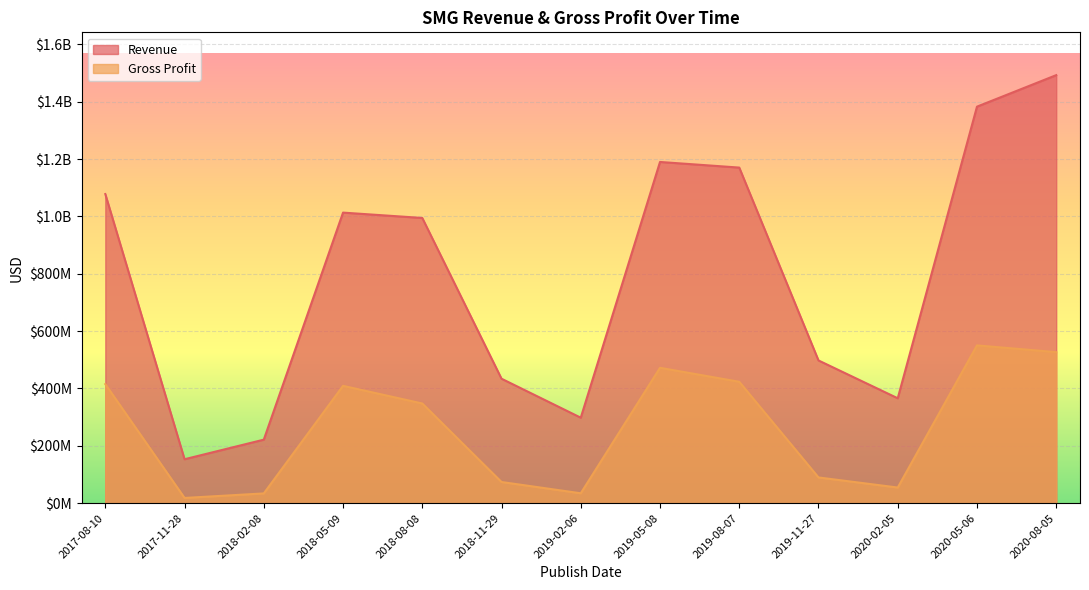

How many data points in Gross Profit are less than 347600000?

6